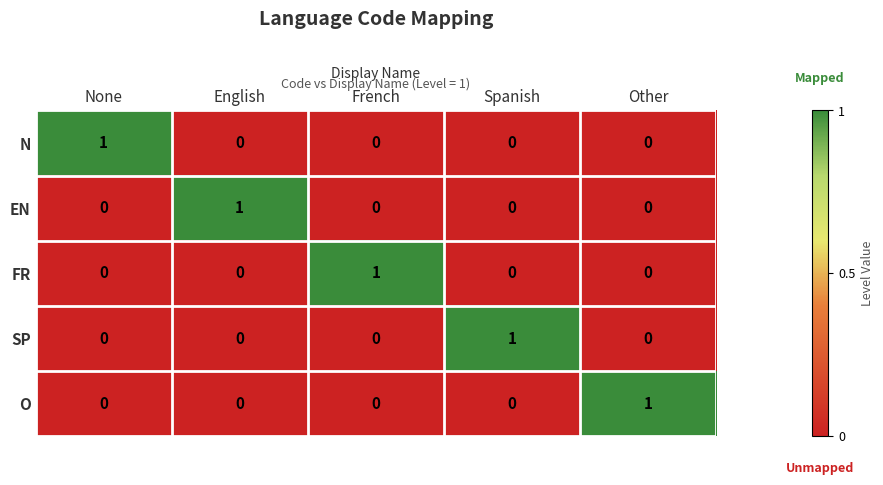

At how many categories does at least one series exceed 0?

5